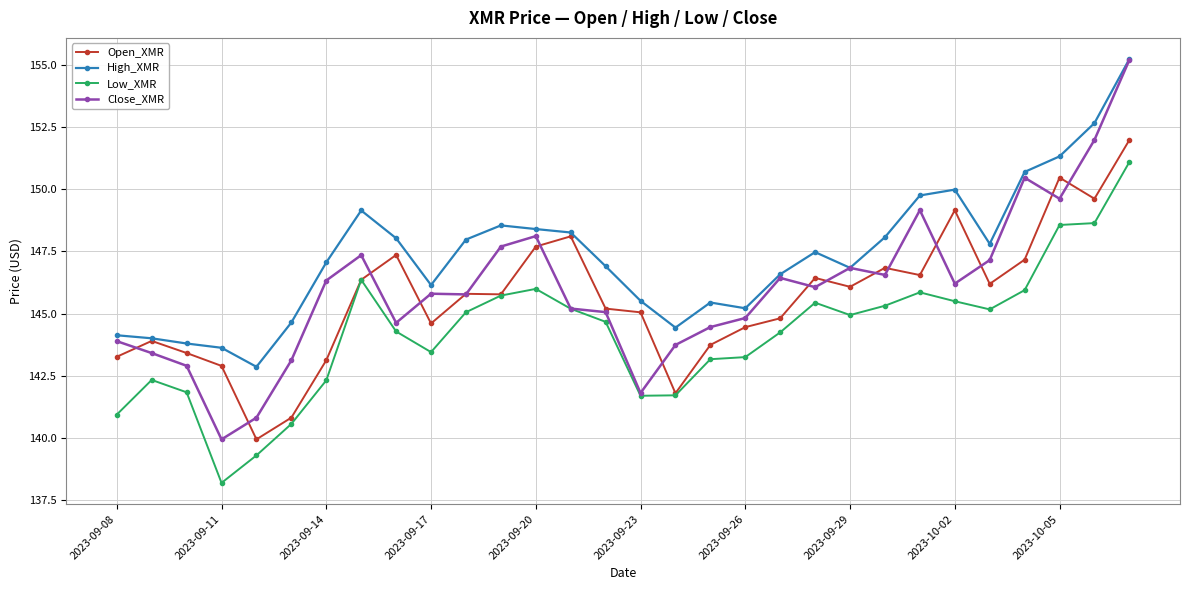

Which series has the largest range (max minus min)?

Close_XMR